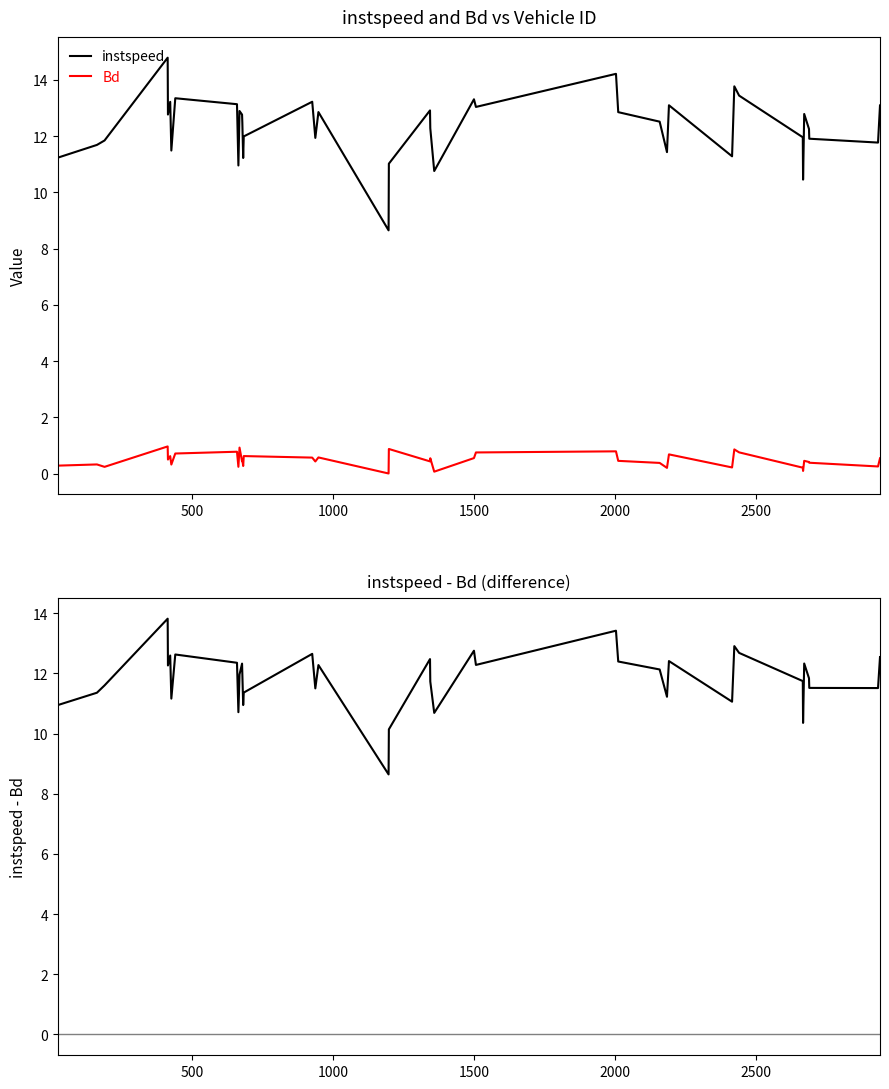

What is the difference between the maximum and minimum values in the Bd series?

1.0